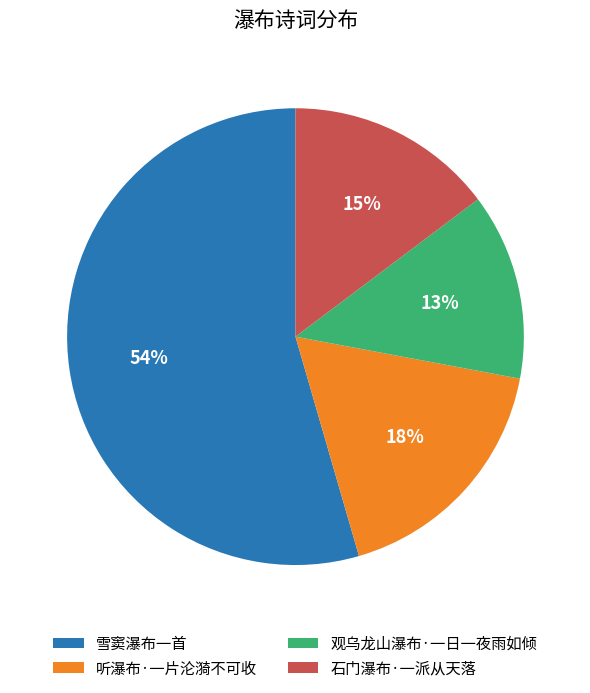

What is the largest slice in the pie chart?

雪窦瀑布一首